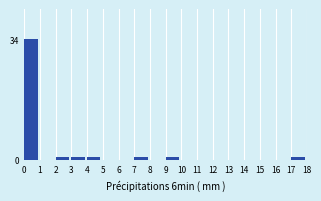

Reading left to right, extract all data points from this chart.

0=34	1=0	2=1	3=1	4=1	5=0	6=0	7=1	8=0	9=1	10=0	11=0	12=0	13=0	14=0	15=0	16=0	17=1